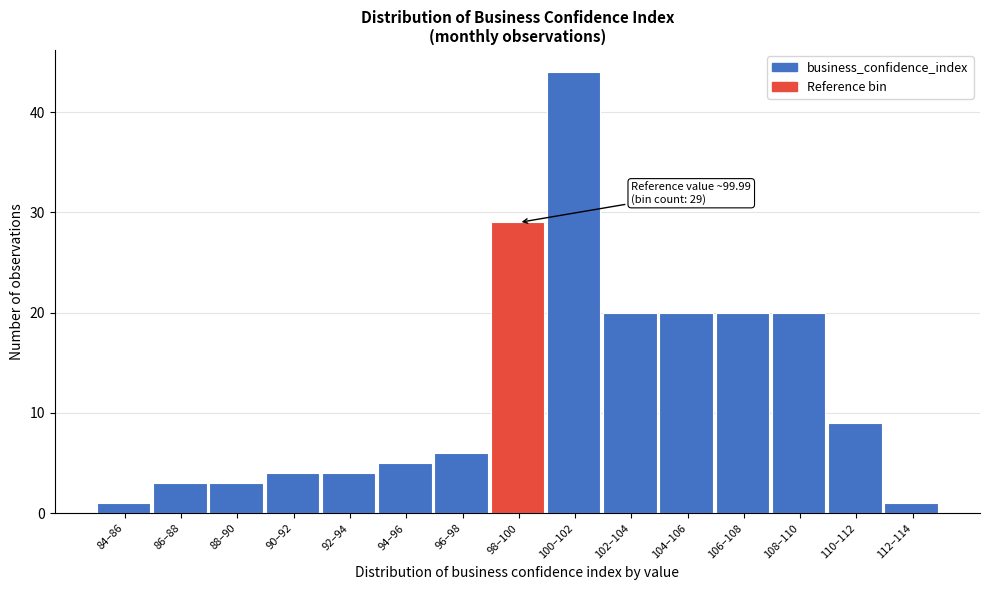

Reading left to right, what are all the values shown in this chart?

84–86=1	86–88=3	88–90=3	90–92=4	92–94=4	94–96=5	96–98=6	98–100=29	100–102=44	102–104=20	104–106=20	106–108=20	108–110=20	110–112=9	112–114=1